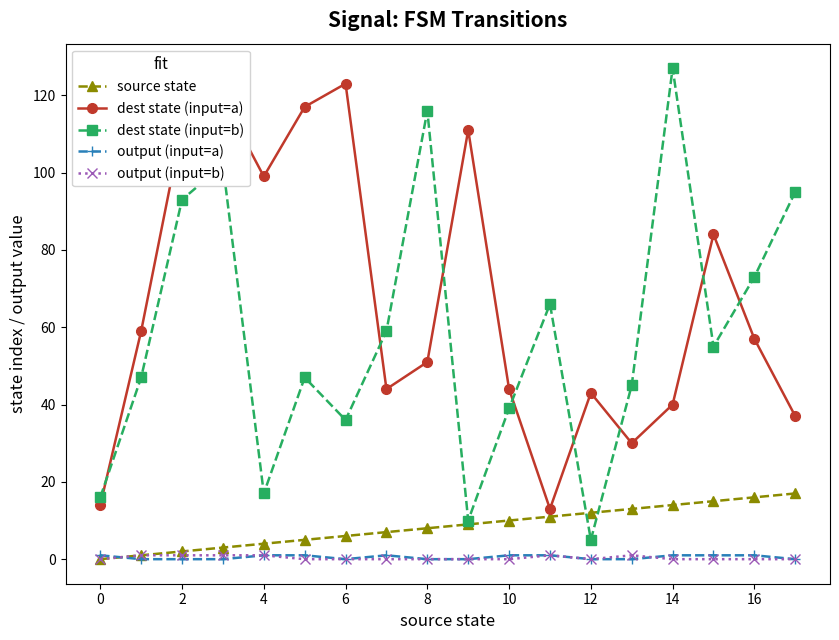

What is the greatest value displayed?

127